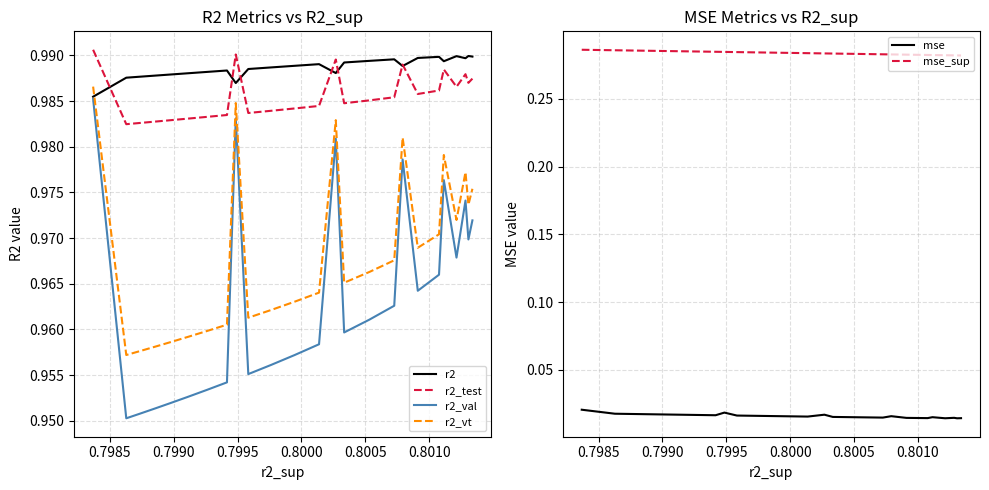

True or false: mse and mse_sup intersect in this chart.

False